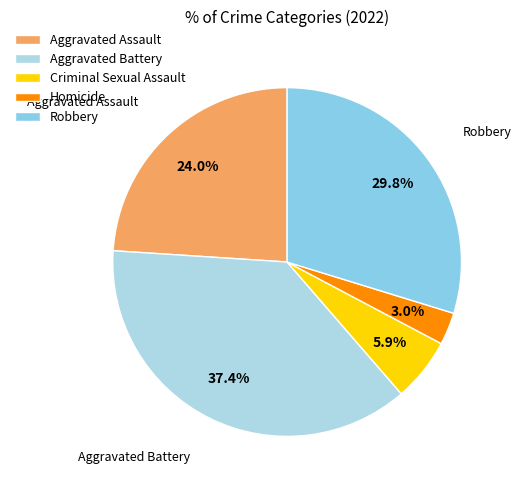

Approximately how many times larger is the value at Aggravated Battery compared to Criminal Sexual Assault?

6.4